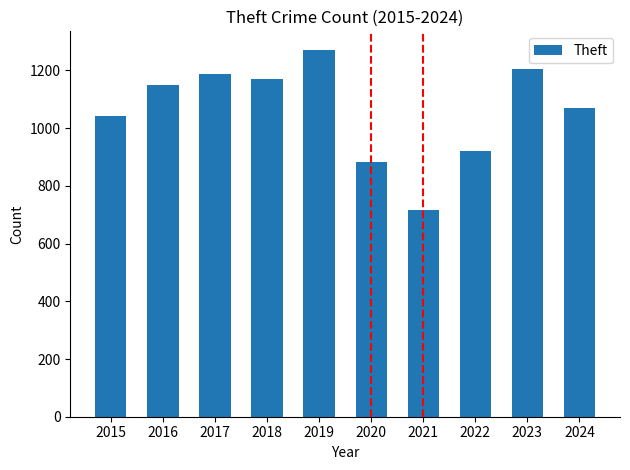

List the labels in order of value, largest first.

2019, 2023, 2017, 2018, 2016, 2024, 2015, 2022, 2020, 2021